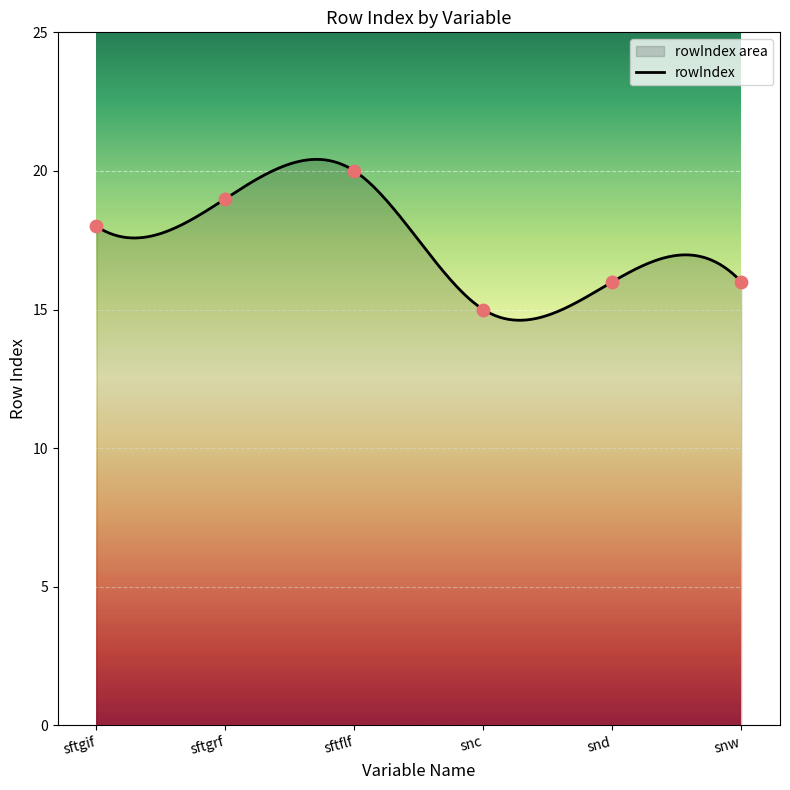

Which has a higher value, snw or snd?

snw